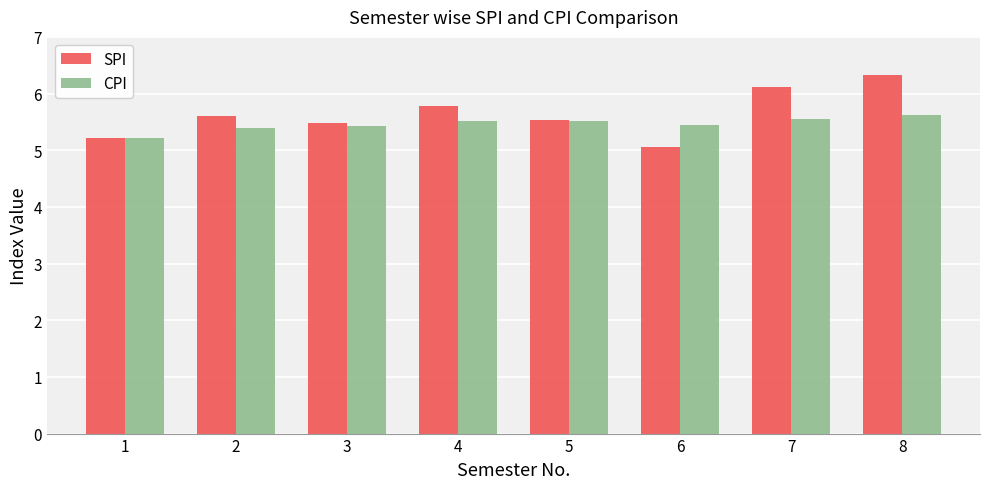

Is it true that CPI equals 1.8 at 7?

False